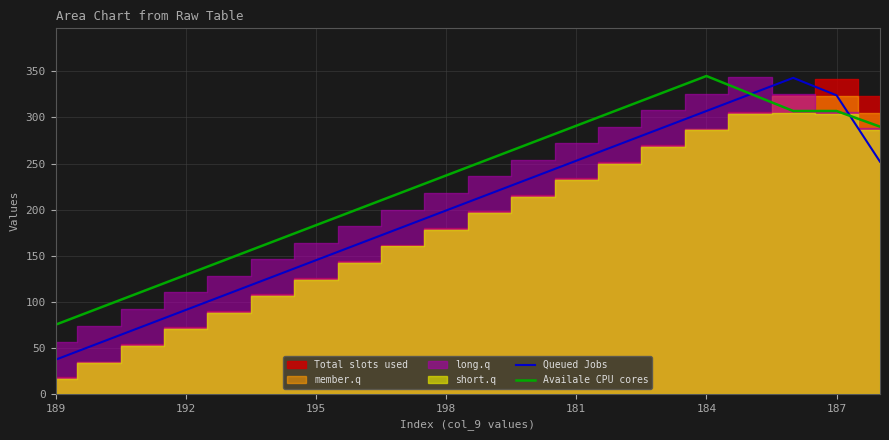

What is the lowest value of the Availale CPU cores series?

75